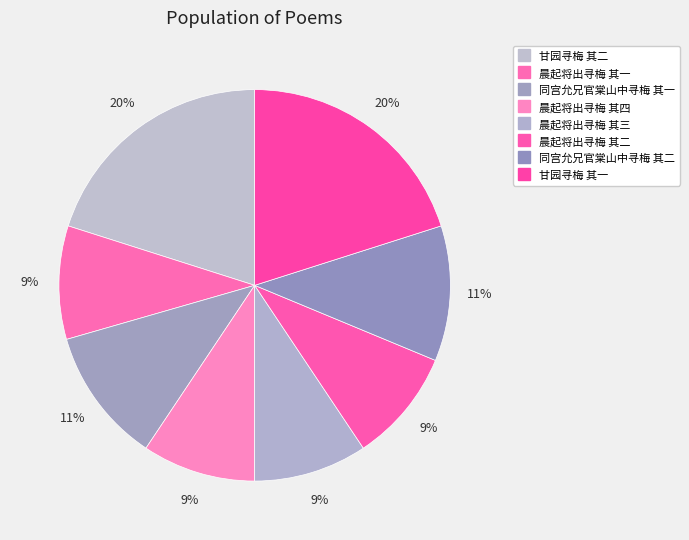

Do 甘园寻梅 其二 and 甘园寻梅 其一 together represent more than half of the pie?

No